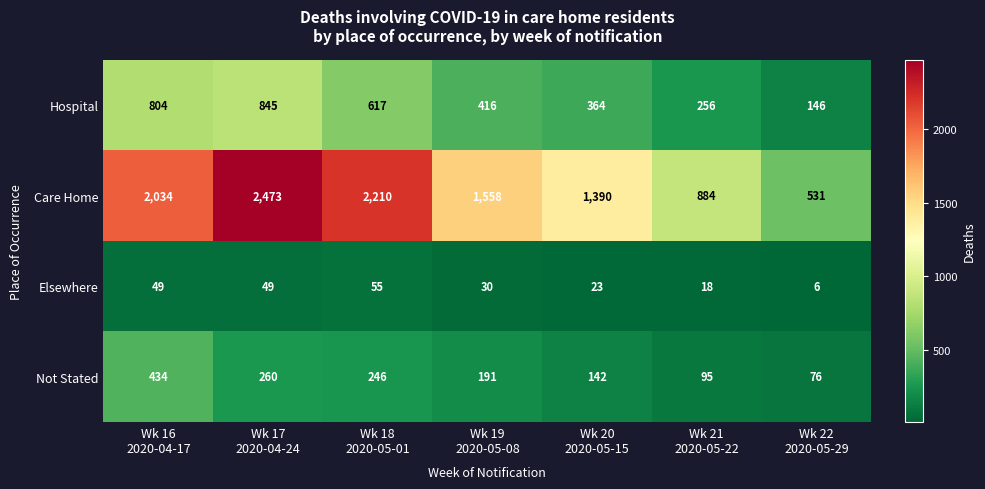

What is the highest value of the Elsewhere series?

55